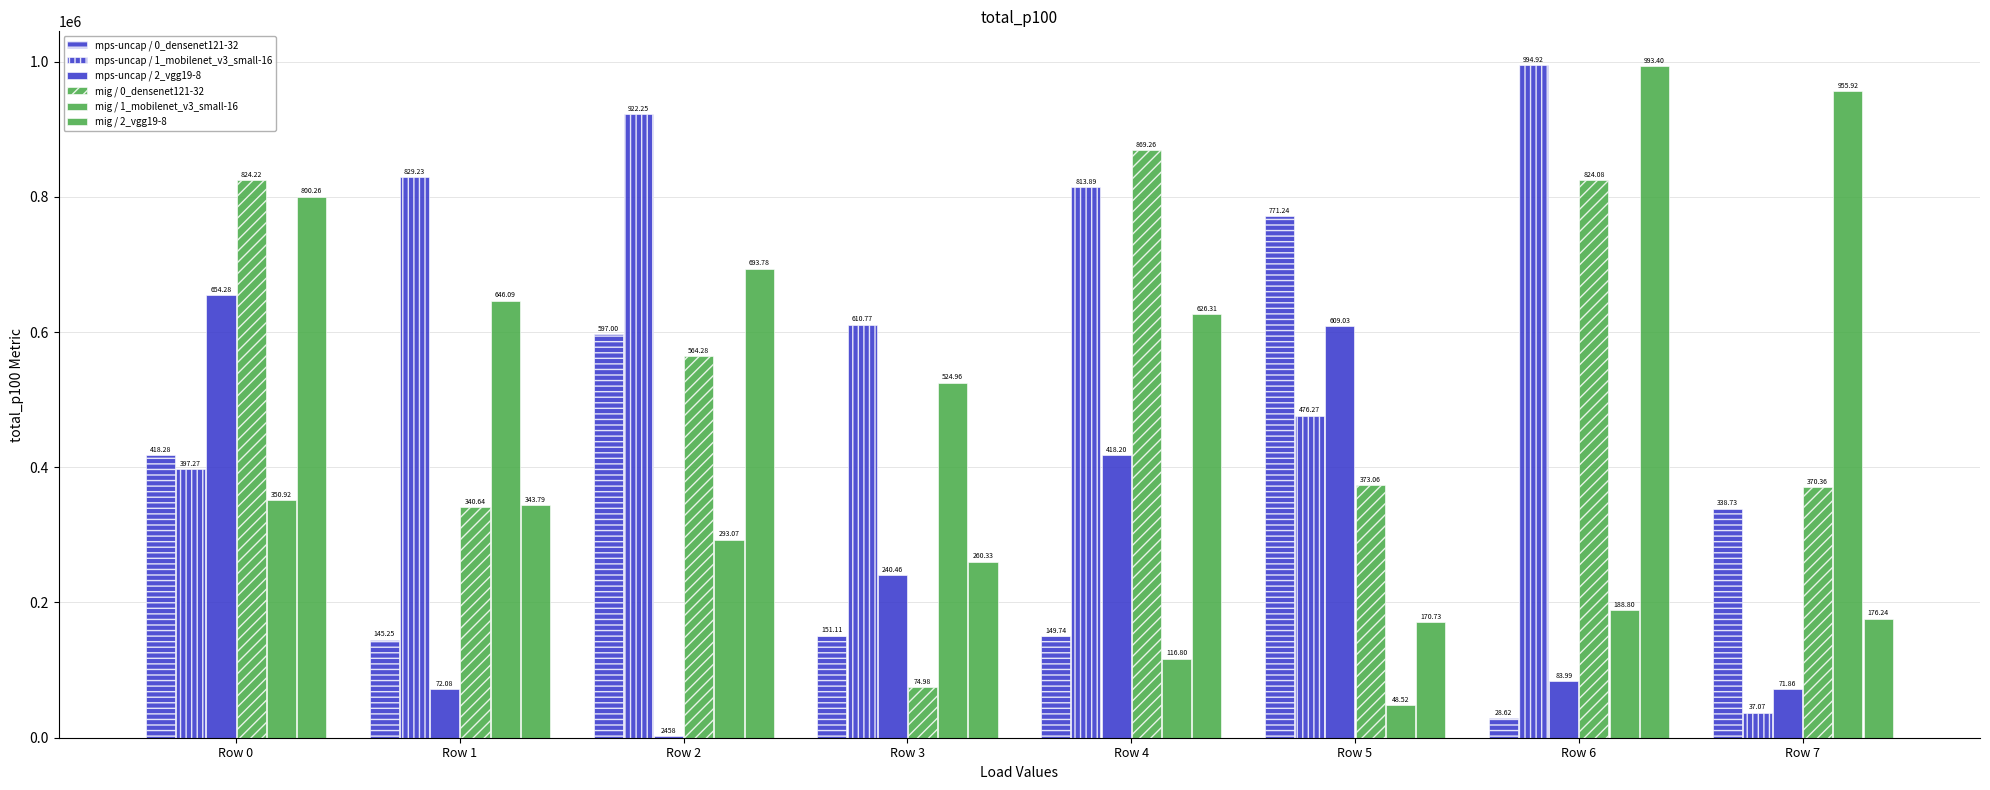

How many groups of bars are there?

8